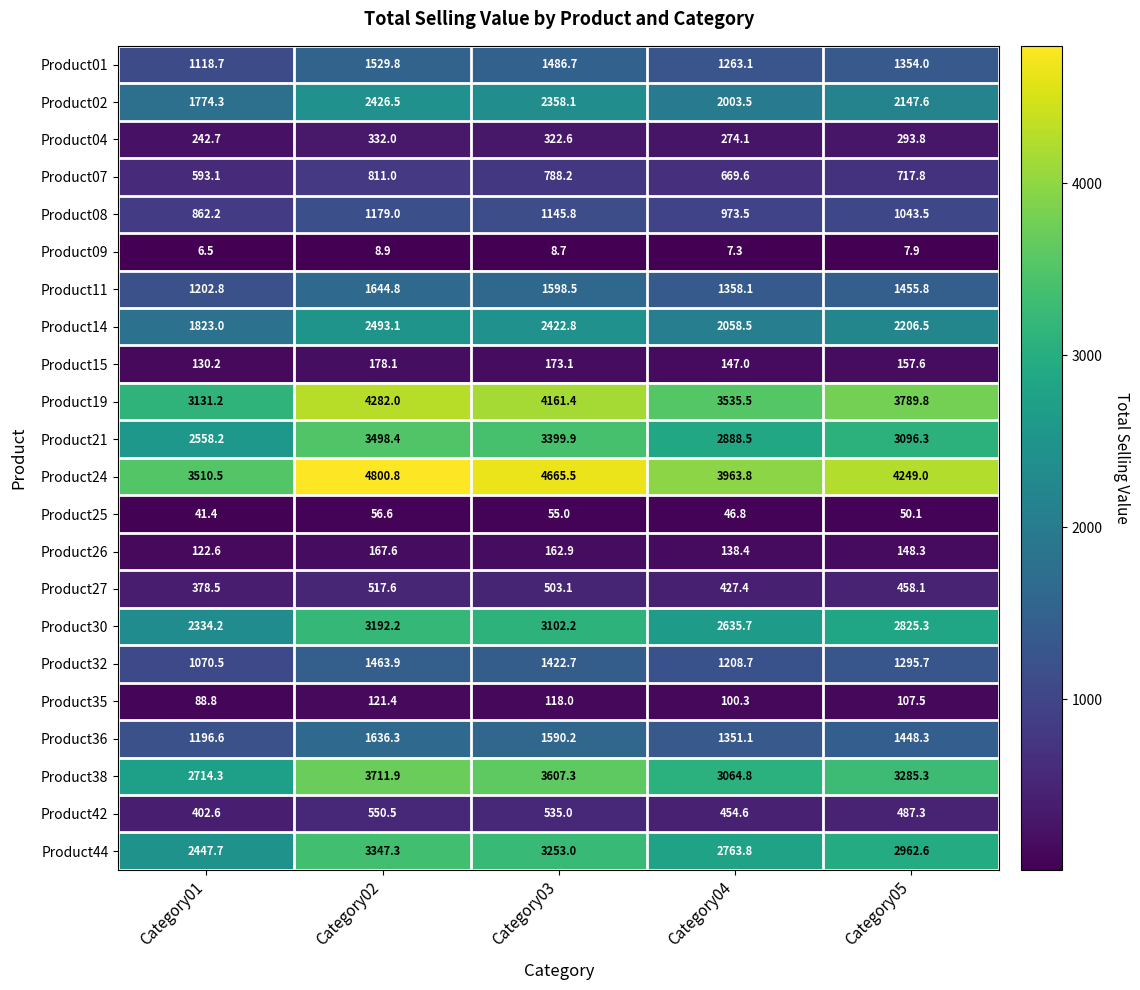

Count the number of categories in the chart.

5